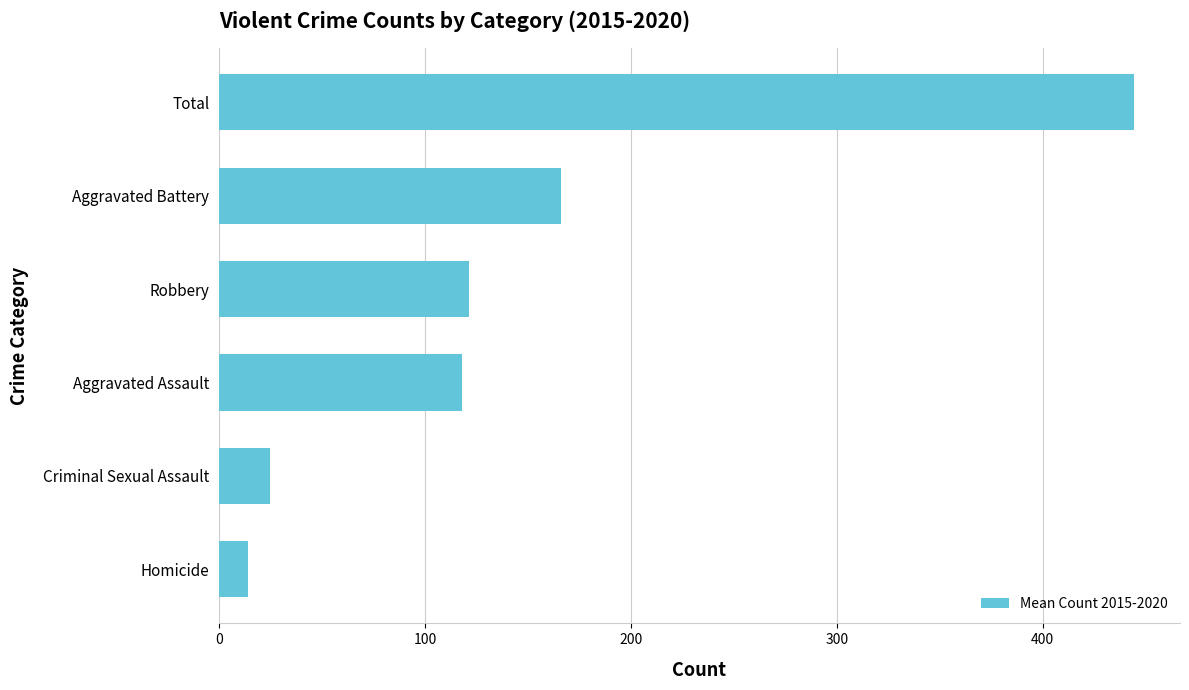

Where is the data nearest to the value 229?

Aggravated Battery